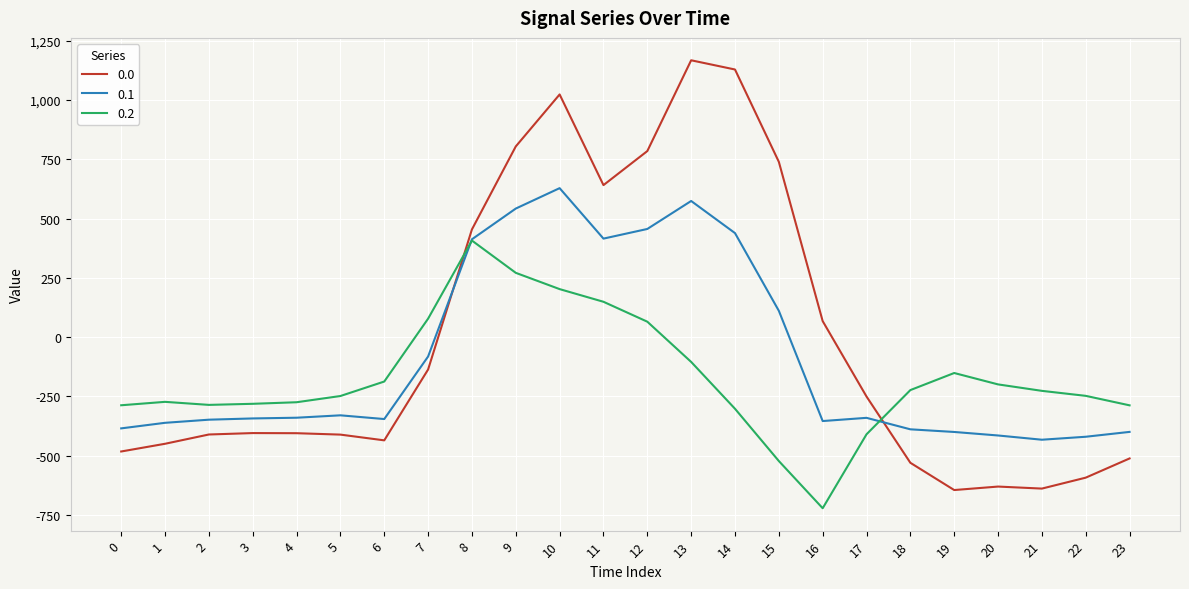

What is the lowest value of the 0.2 series?

-721.2